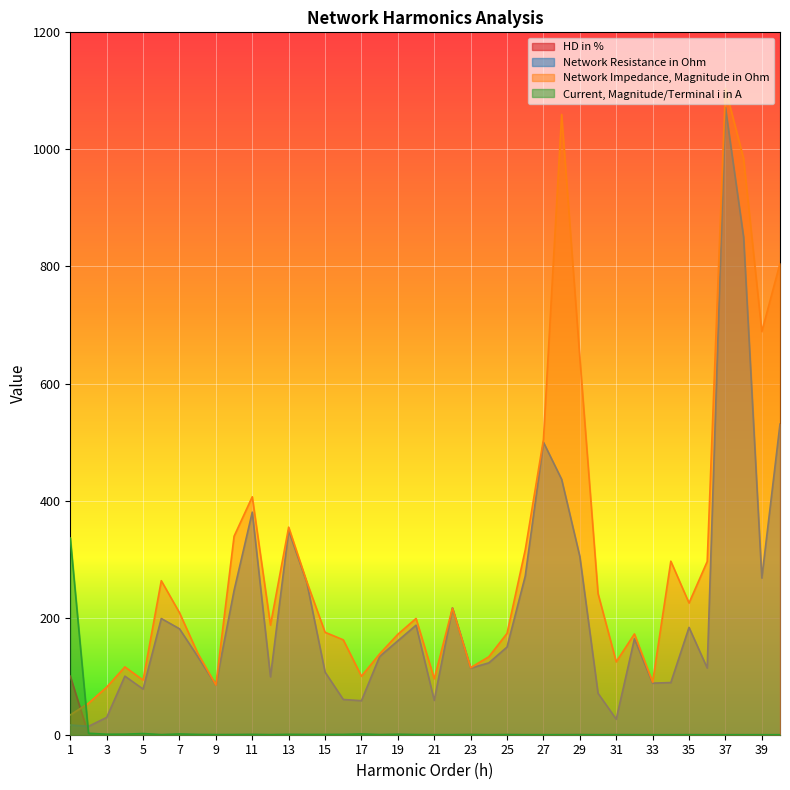

True or false: Network Impedance, Magnitude in Ohm and HD in % intersect in this chart.

True